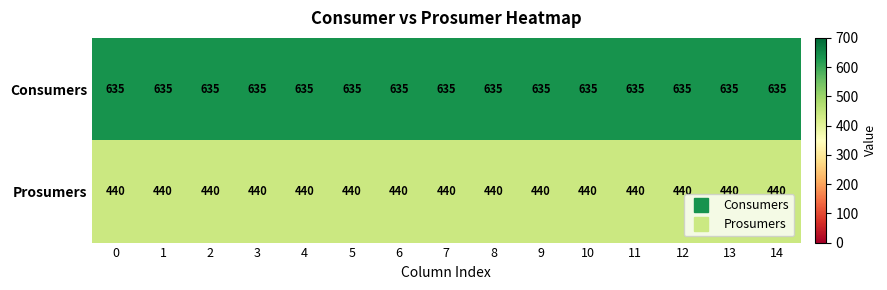

Rank the series by their maximum value, from lowest to highest.

Prosumers, Consumers